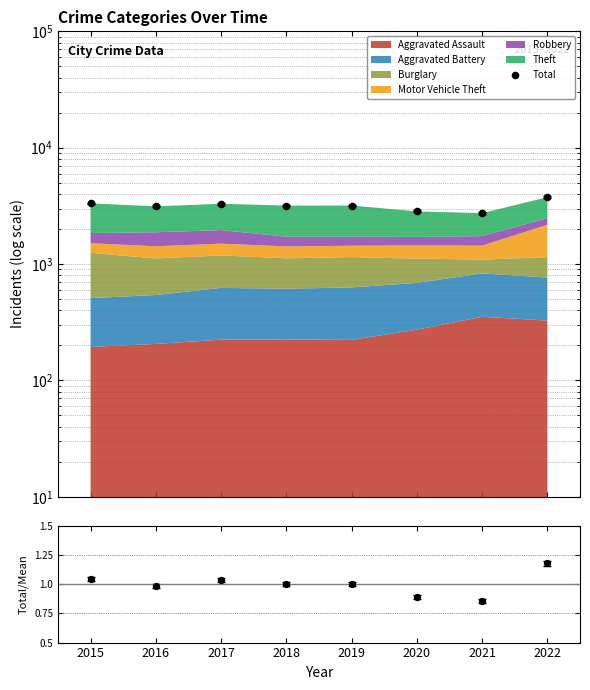

Which series contains the highest Y value?

Total